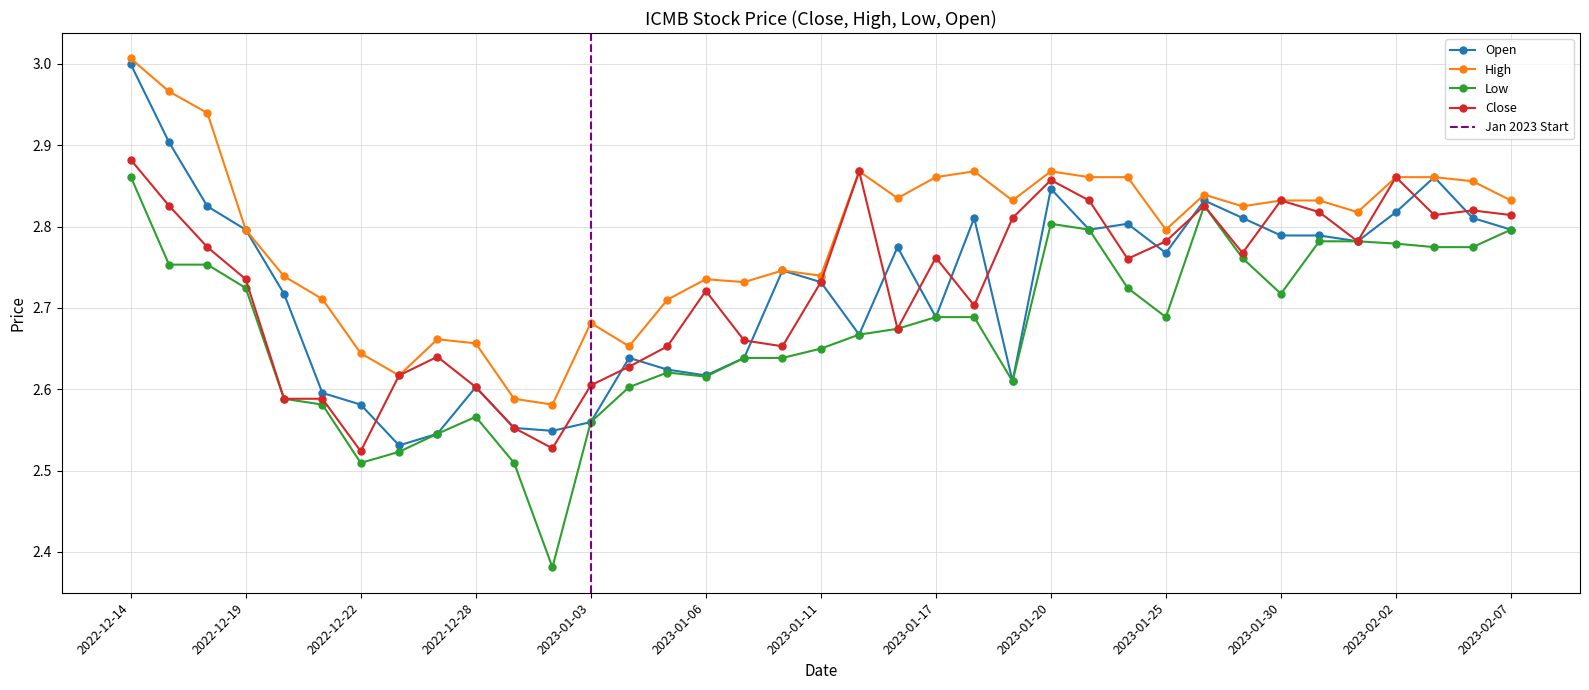

Where do Open and Close first cross each other?

2022-12-22 and 2022-12-23